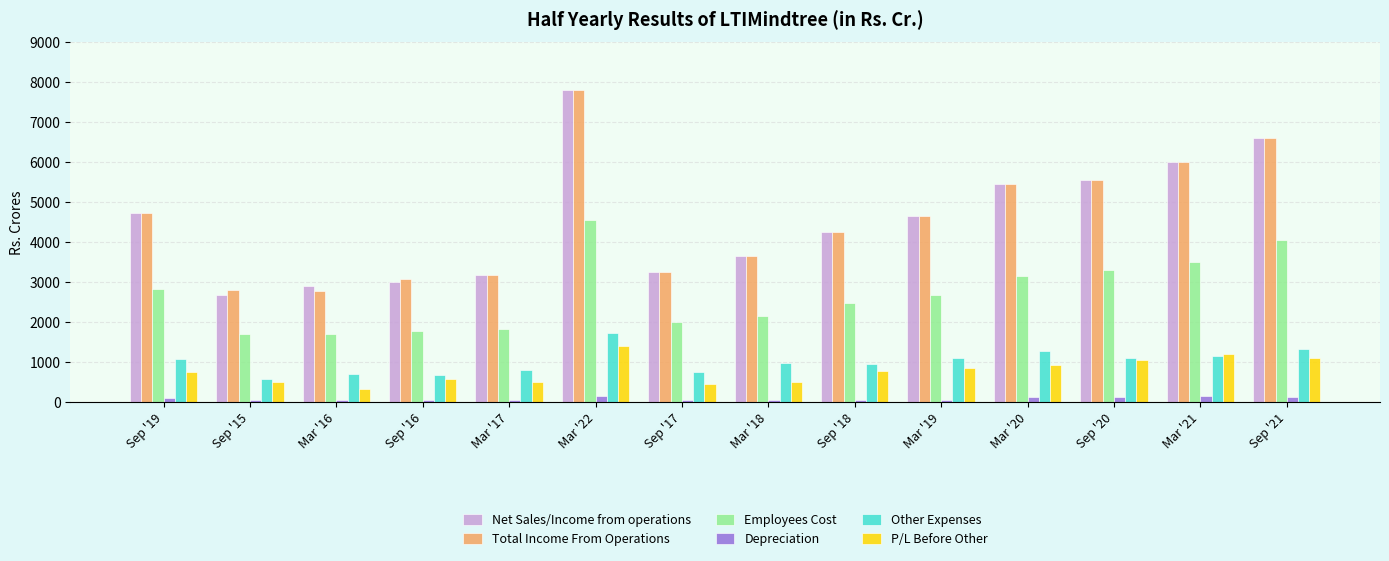

At which label does Other Expenses reach its peak?

Mar '22